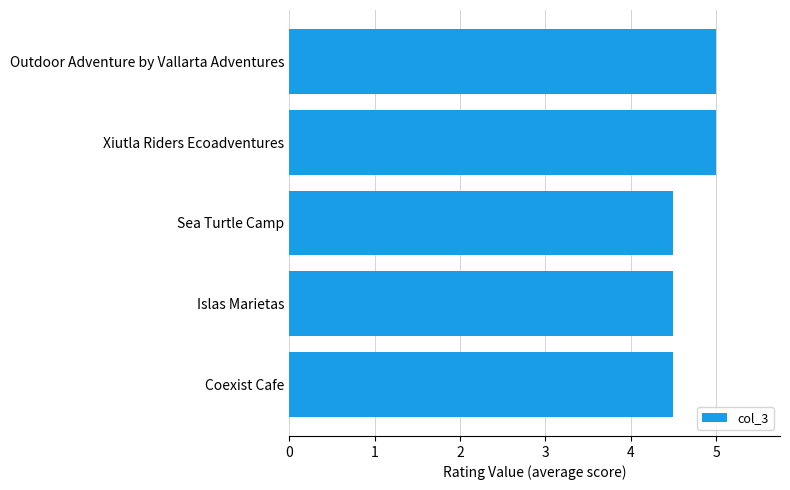

What is the minimum value shown in the chart?

4.5